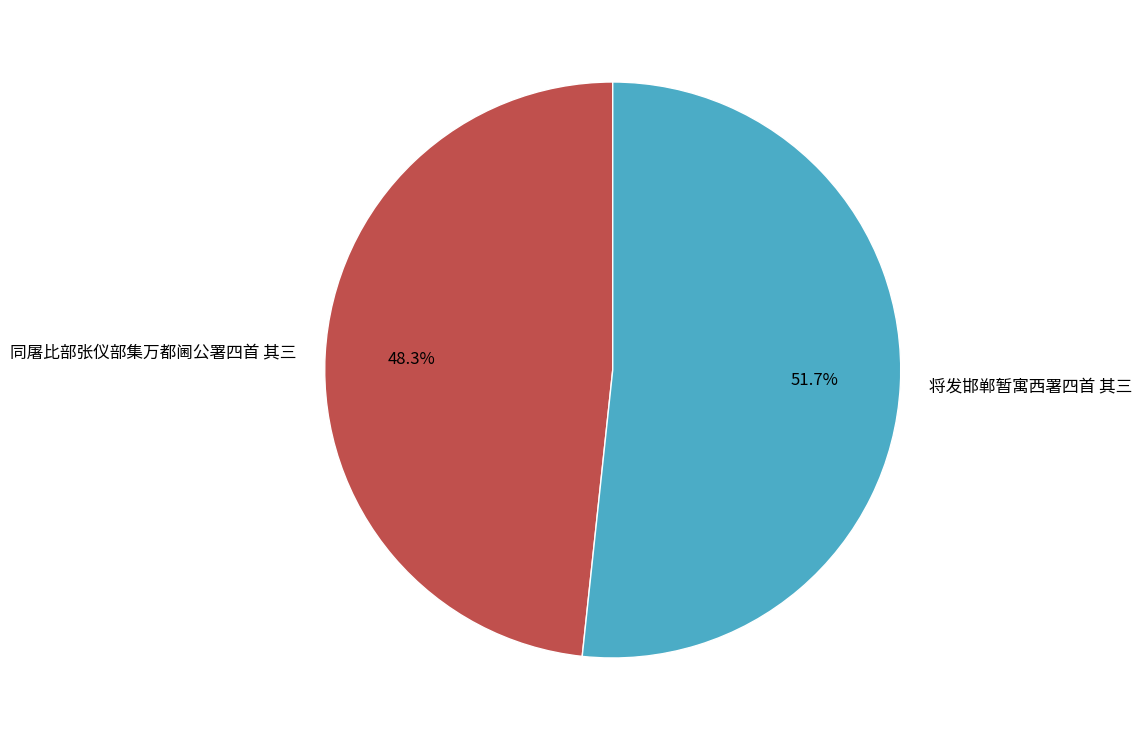

The 将发邯郸暂寓西署四首 其三 slice represents 52% of the pie. True or false?

True